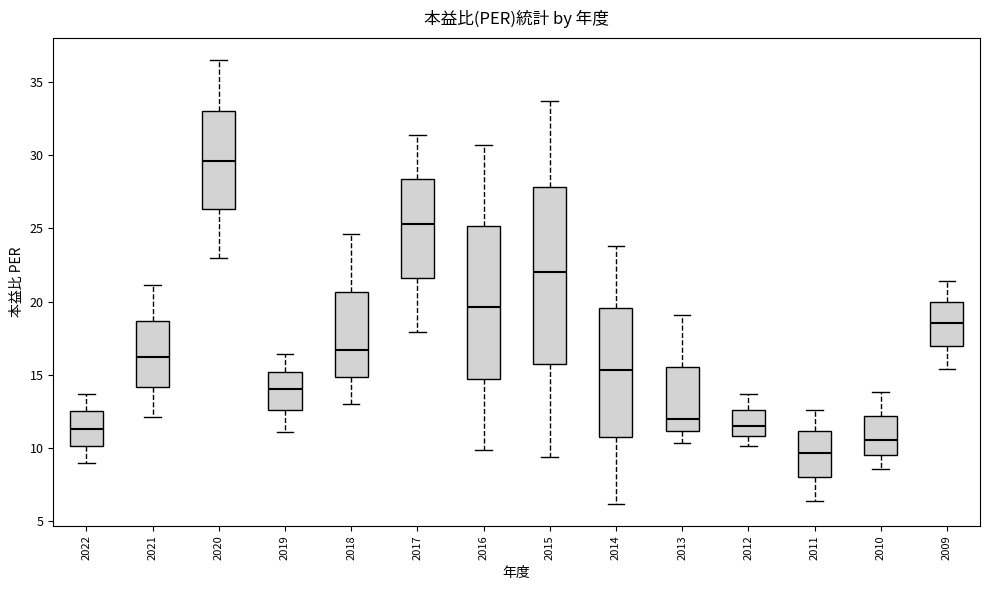

Reading left to right, read every box against the y-axis: the position of its median line, the range the box covers, and the ends of its whiskers. The values are not printed on the chart, so give them approximately, as read against the axis.

2022: median 11.5, box 10.0 to 12.5, whiskers 9.0 to 13.5
2021: median 16.0, box 14.0 to 18.5, whiskers 12.0 to 21.0
2020: median 29.5, box 26.5 to 33.0, whiskers 23.0 to 36.5
2019: median 14.0, box 12.5 to 15.0, whiskers 11.0 to 16.5
2018: median 16.5, box 15.0 to 20.5, whiskers 13.0 to 24.5
2017: median 25.5, box 21.5 to 28.5, whiskers 18.0 to 31.5
2016: median 19.5, box 14.5 to 25.0, whiskers 10.0 to 30.5
2015: median 22.0, box 15.5 to 28.0, whiskers 9.5 to 33.5
2014: median 15.5, box 10.5 to 19.5, whiskers 6.0 to 24.0
2013: median 12.0, box 11.0 to 15.5, whiskers 10.5 to 19.0
2012: median 11.5, box 11.0 to 12.5, whiskers 10.0 to 13.5
2011: median 9.5, box 8.0 to 11.0, whiskers 6.5 to 12.5
2010: median 10.5, box 9.5 to 12.0, whiskers 8.5 to 14.0
2009: median 18.5, box 17.0 to 20.0, whiskers 15.5 to 21.5